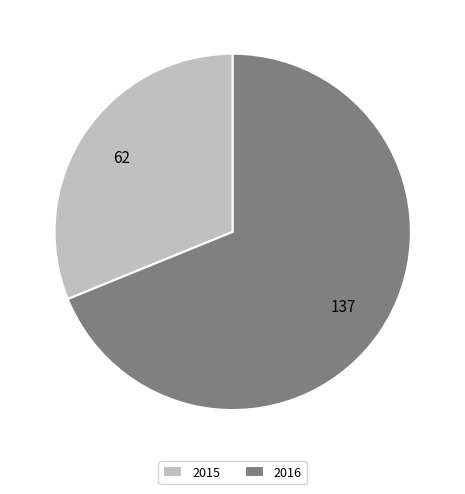

Which category has the biggest portion of the pie?

2016